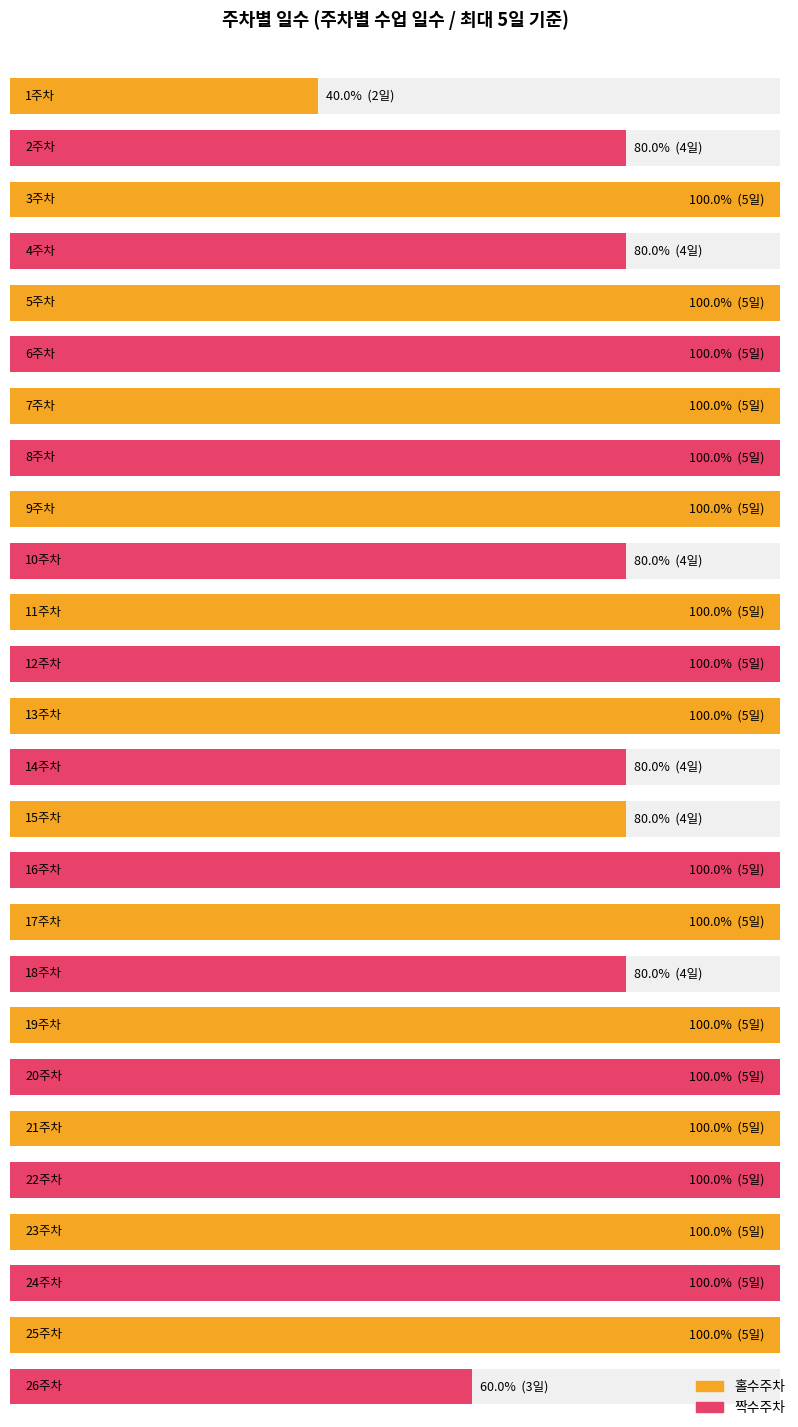

What is the label of the 21st bar from the left?

21주차